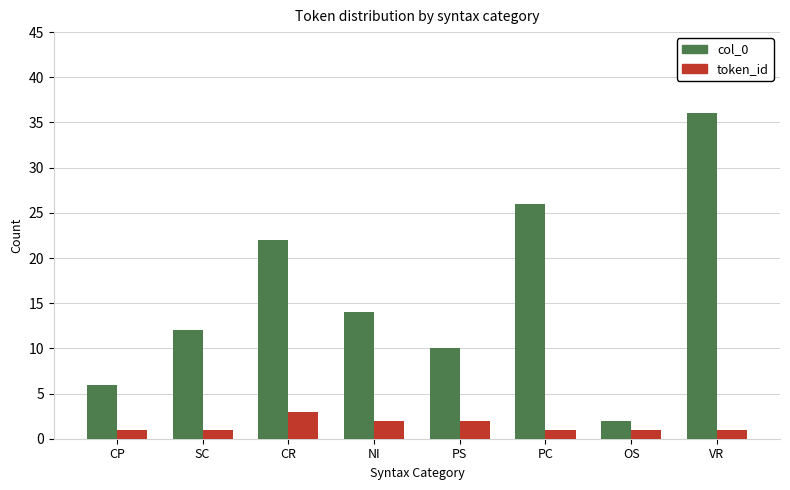

How many bars are there in total?

16